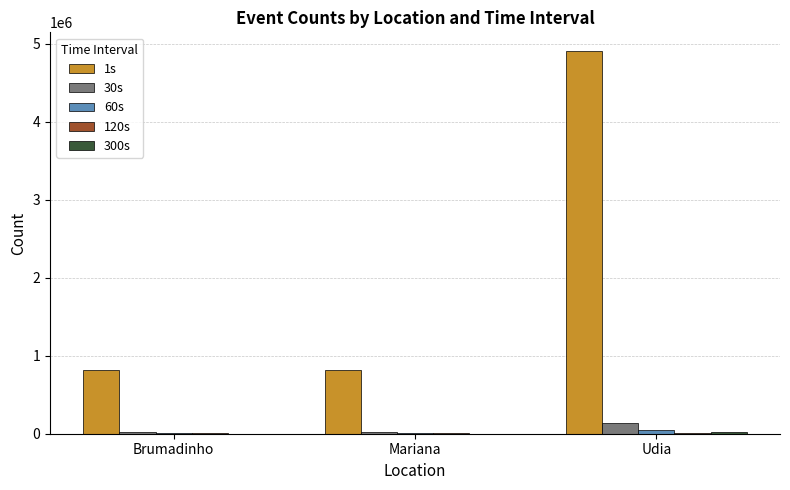

Which category has the highest value in the 1s series?

Udia